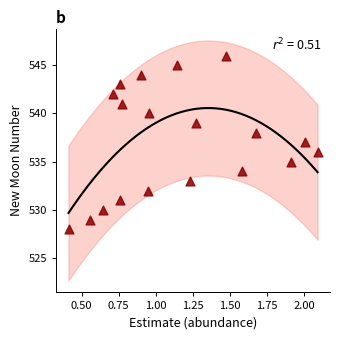

What is the range of Y values (max minus min)?

18